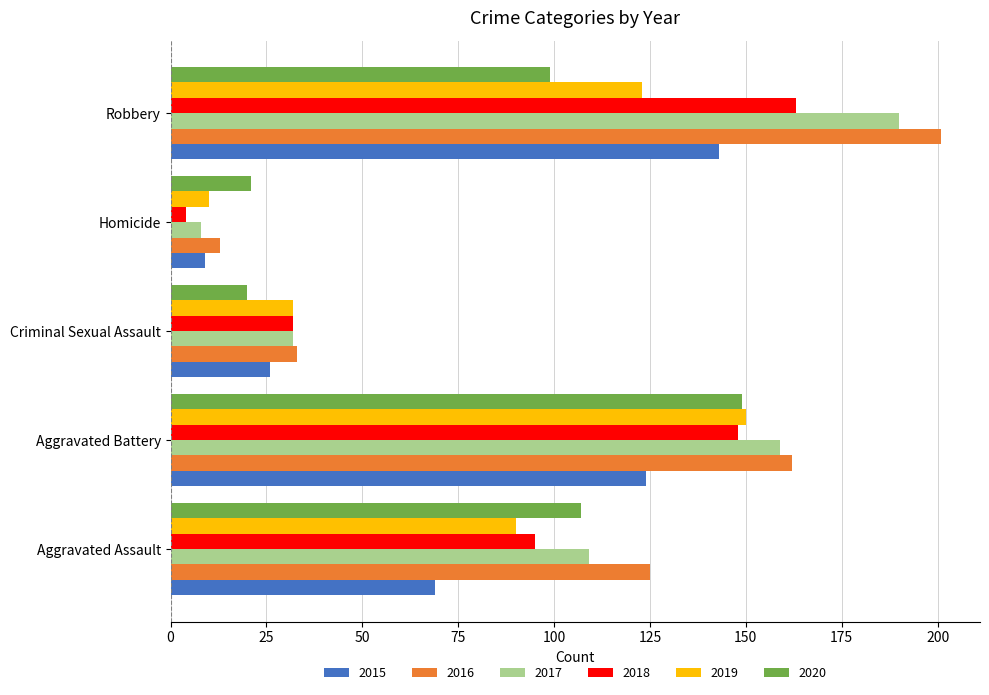

Which category has the highest value in the 2016 series?

Robbery